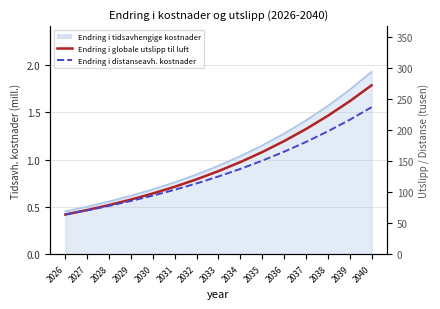

What is the value of the Endring i globale utslipp til luft point at the 13th from the left?

222.7